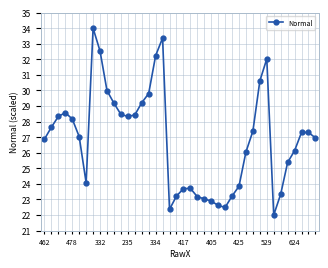

True or false: there are more than 0 points higher than both neighbors.

True